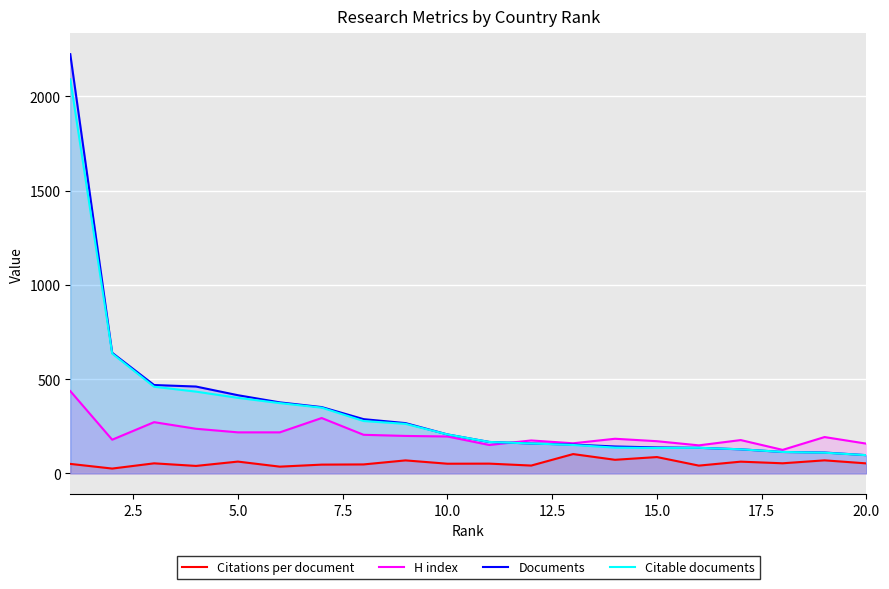

How many intersections are there between Citable documents and H index?

1